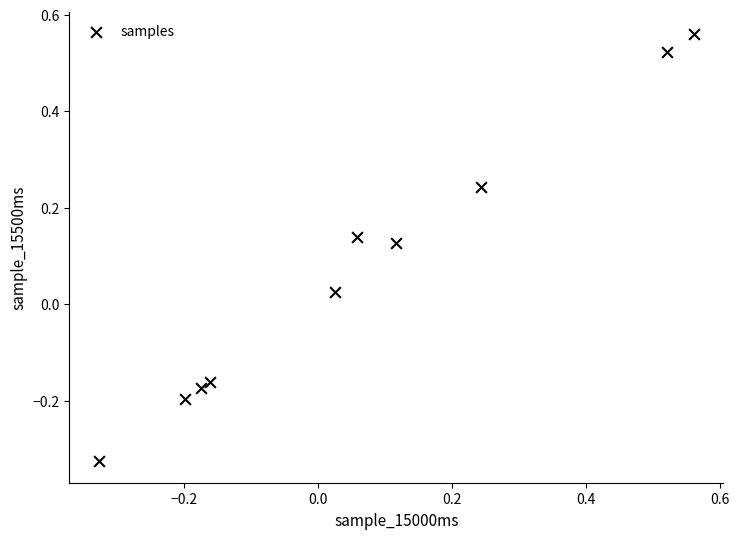

What is the range of Y values (max minus min)?

0.9